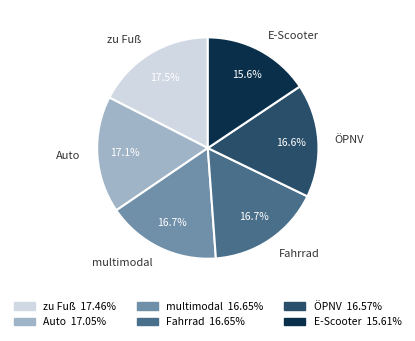

Which category has the smallest portion of the pie?

E-Scooter